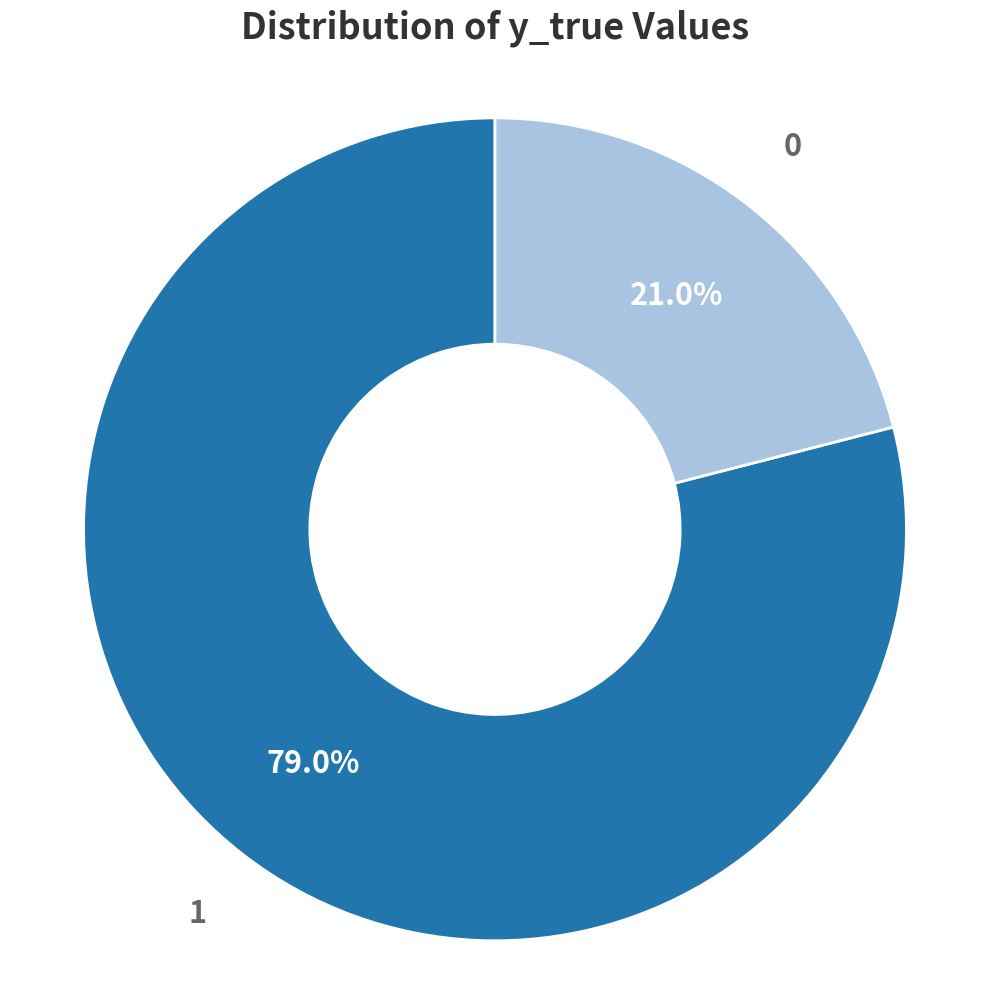

To the nearest percent, what is the difference between the 0 and 1 slice percentages?

58%